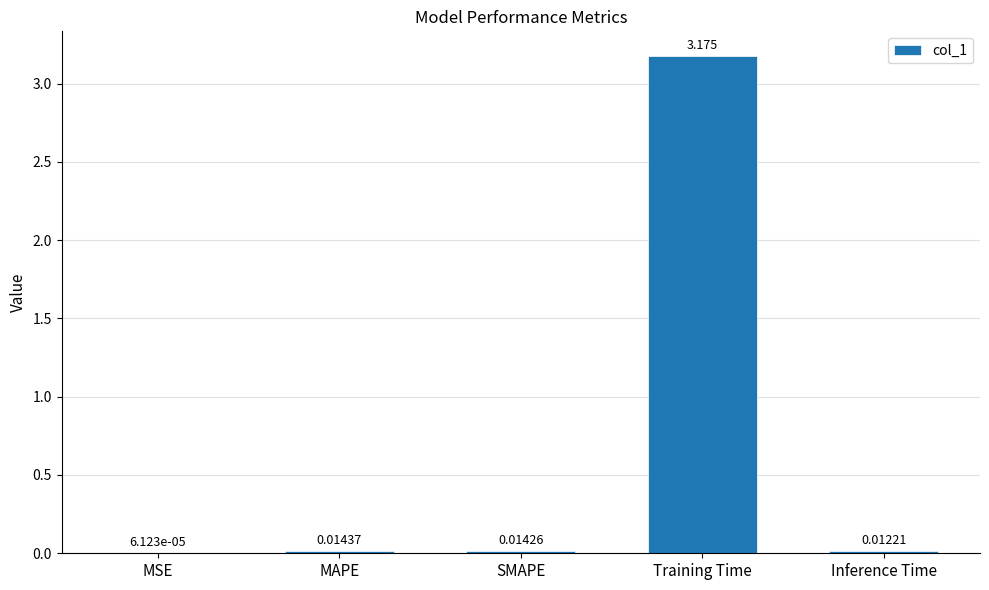

Does the chart contain stacked bars?

No